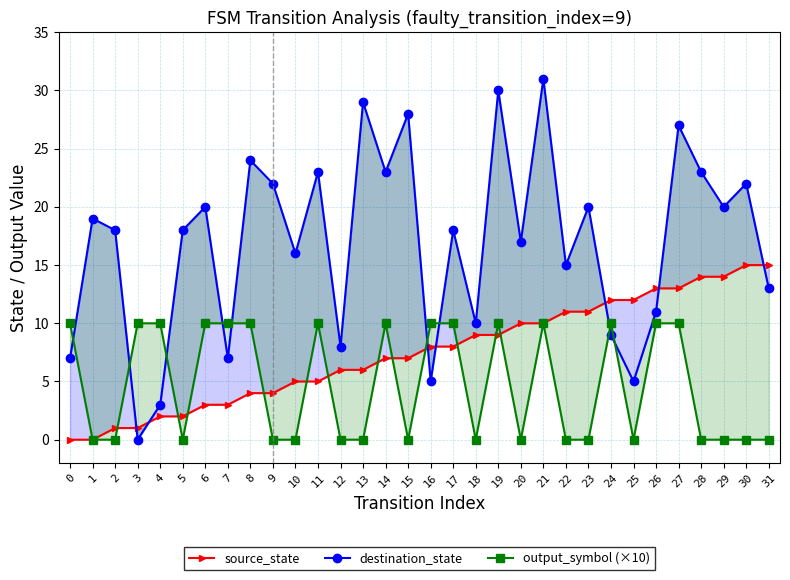

True or false: output_symbol (×10) has more than 1 interior local peaks.

True